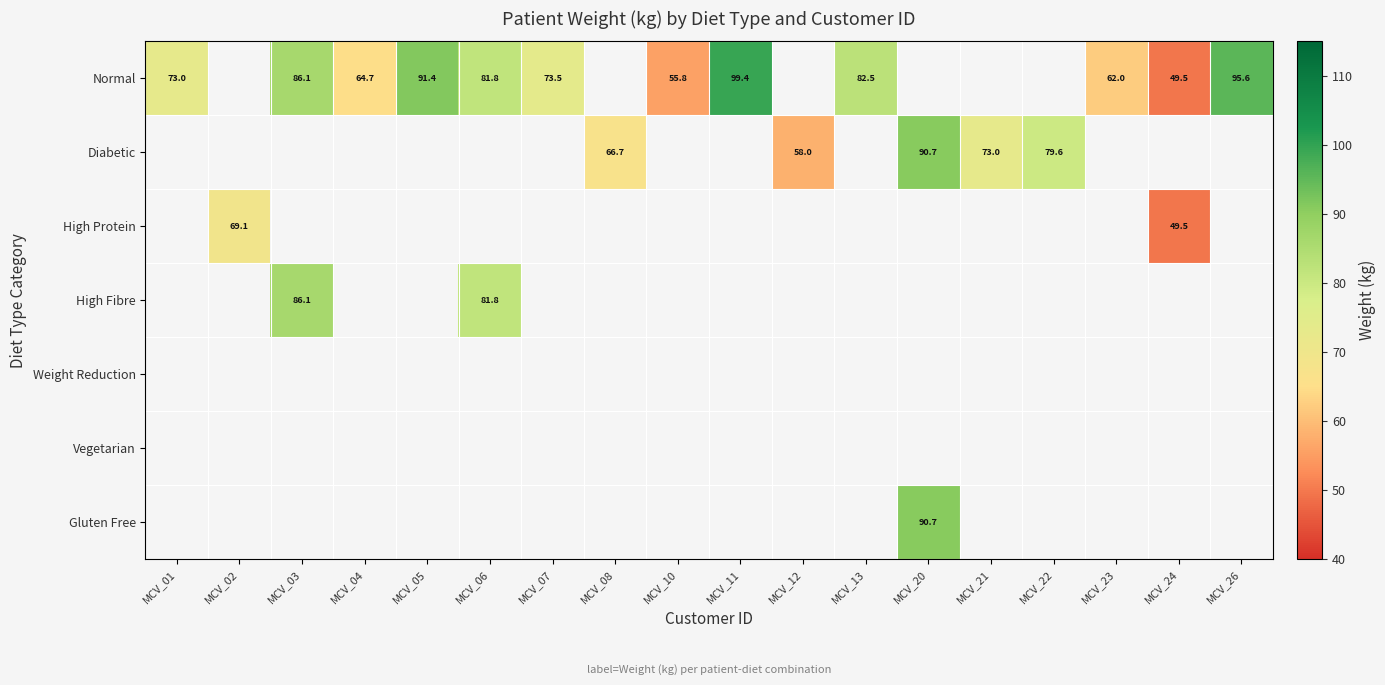

True or false: High Fibre has a value of 81.8 at MCV_06.

True